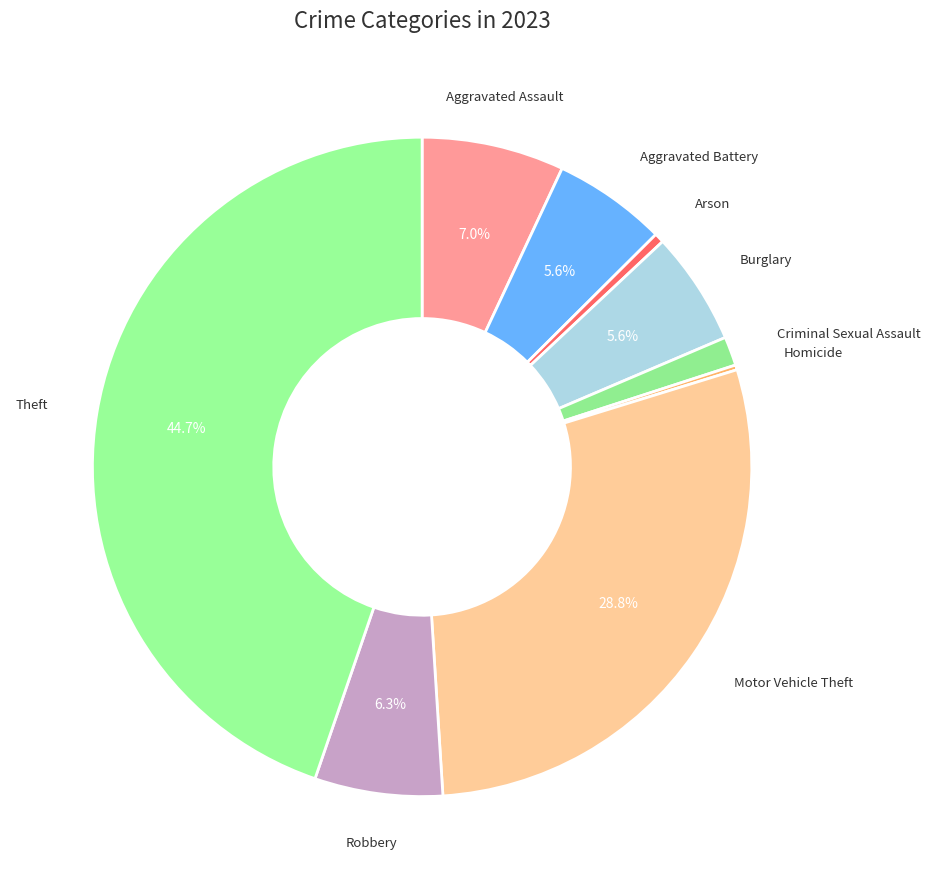

Rank the categories by value from lowest to highest.

Homicide, Arson, Criminal Sexual Assault, Aggravated Battery, Burglary, Robbery, Aggravated Assault, Motor Vehicle Theft, Theft